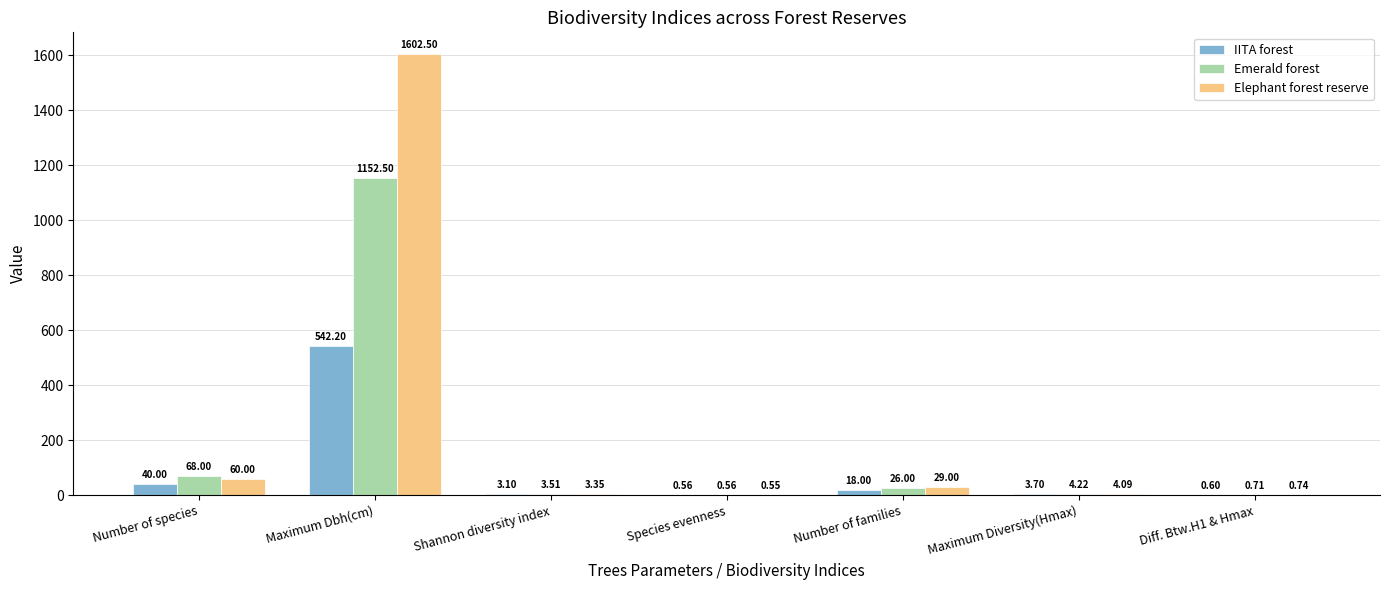

Between Species evenness and Diff. Btw.H1 & Hmax, which series saw the biggest shift?

Elephant forest reserve